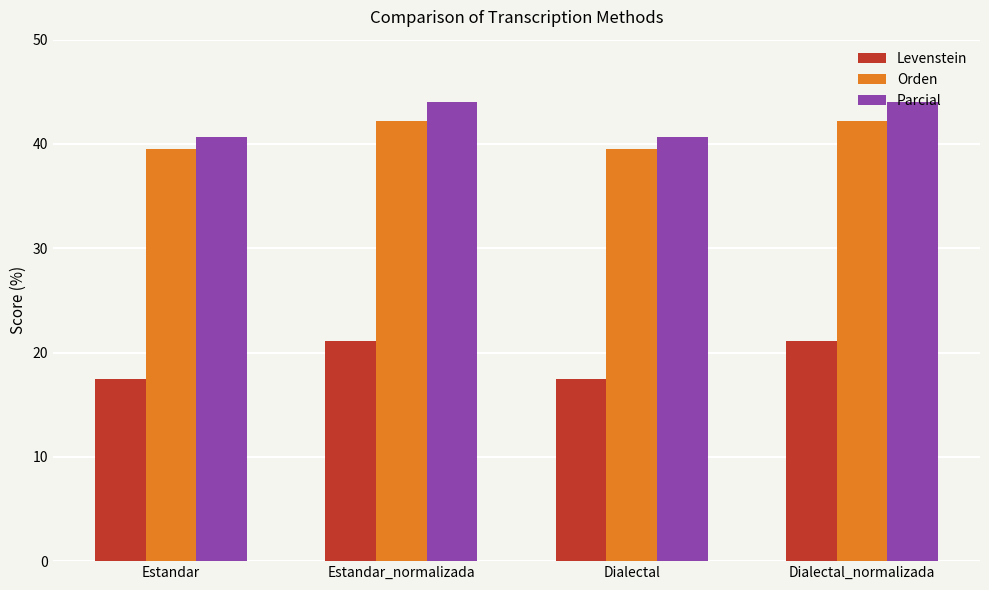

What is the difference between the second highest and second lowest values in the Levenstein series?

3.7